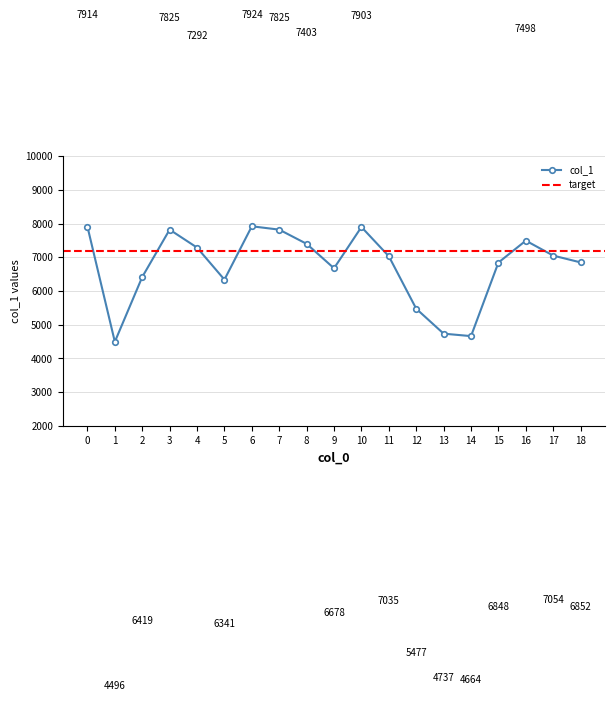

What is the change in value from 13 to 14?

-73